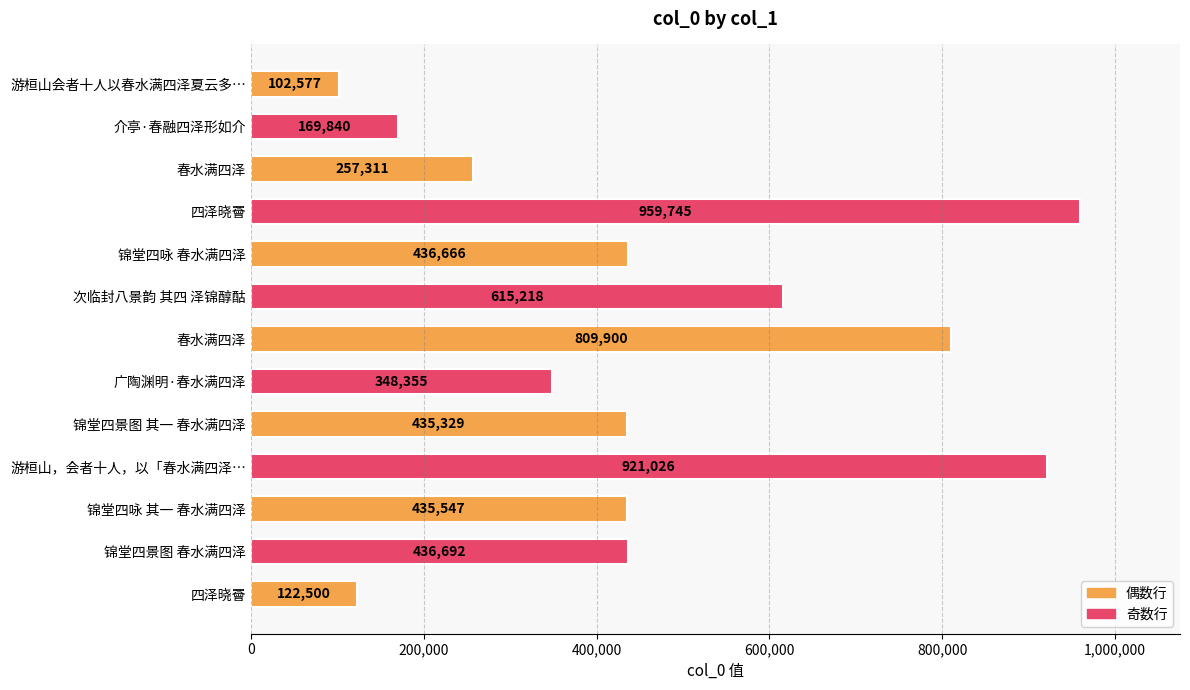

How many distinct data groups are displayed?

1